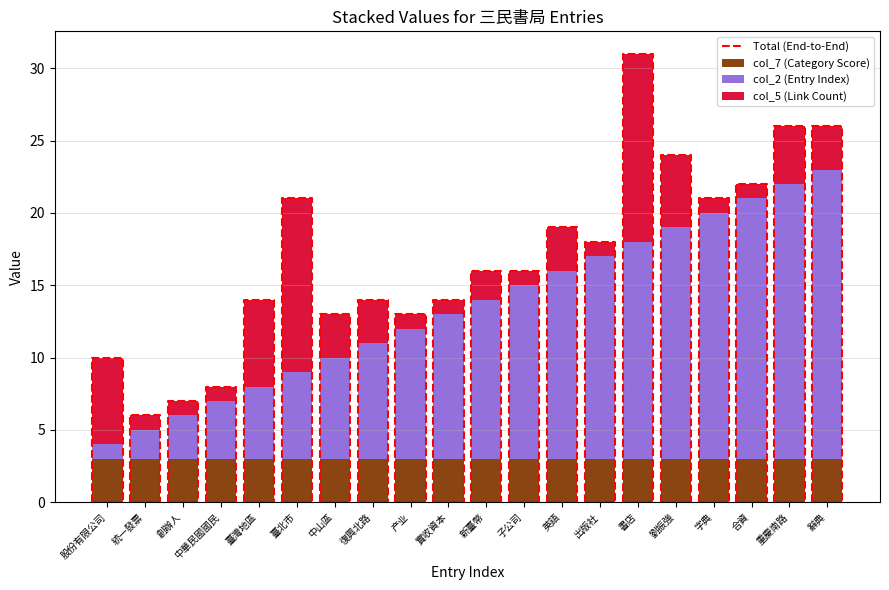

Where does the col_2_values series first go above 11?

子公司